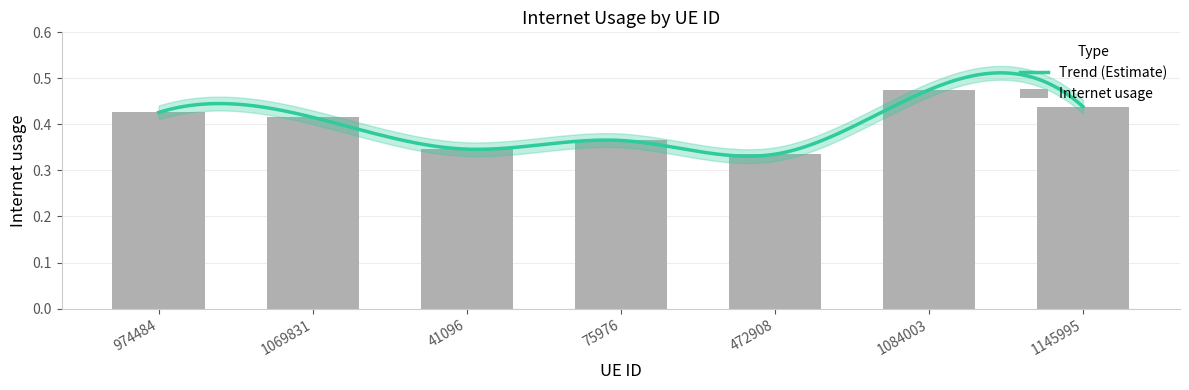

Is it true that the value at 41096 is 0.3?

True